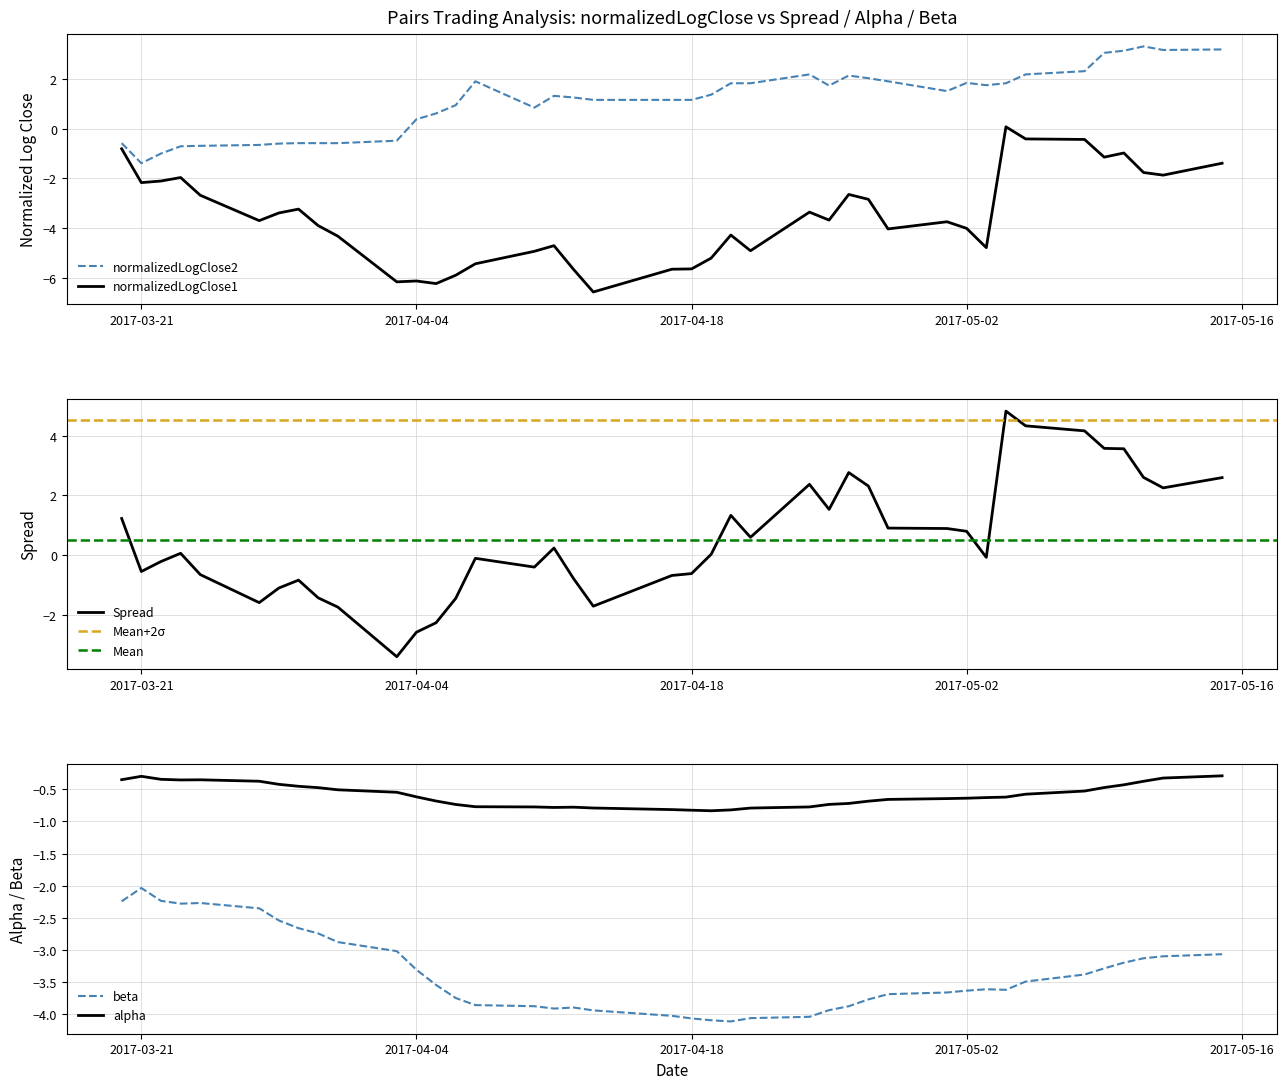

True or false: normalizedLogClose2 and normalizedLogClose1 intersect in this chart.

False